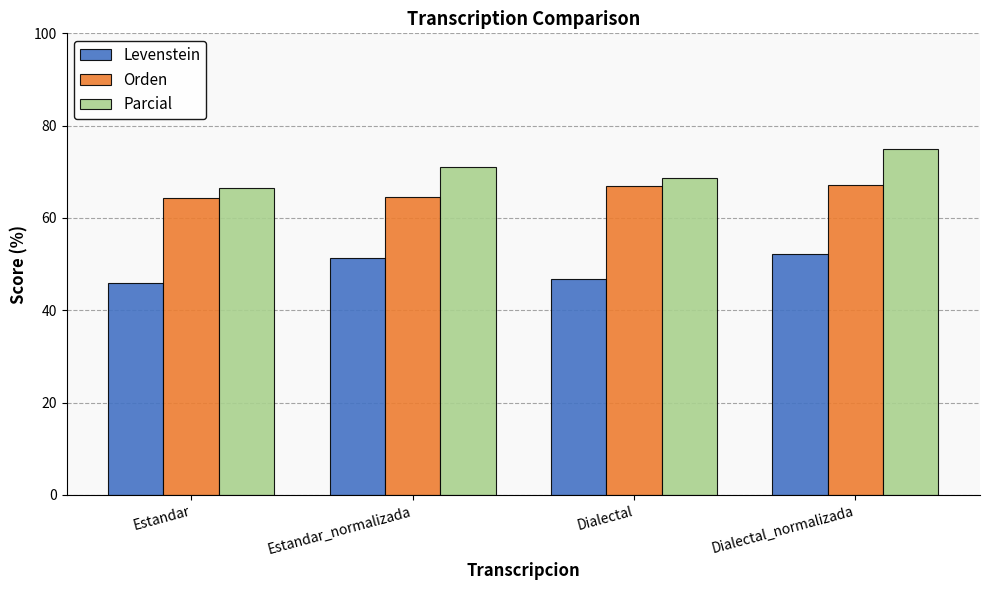

At how many categories does at least one series exceed 67?

3